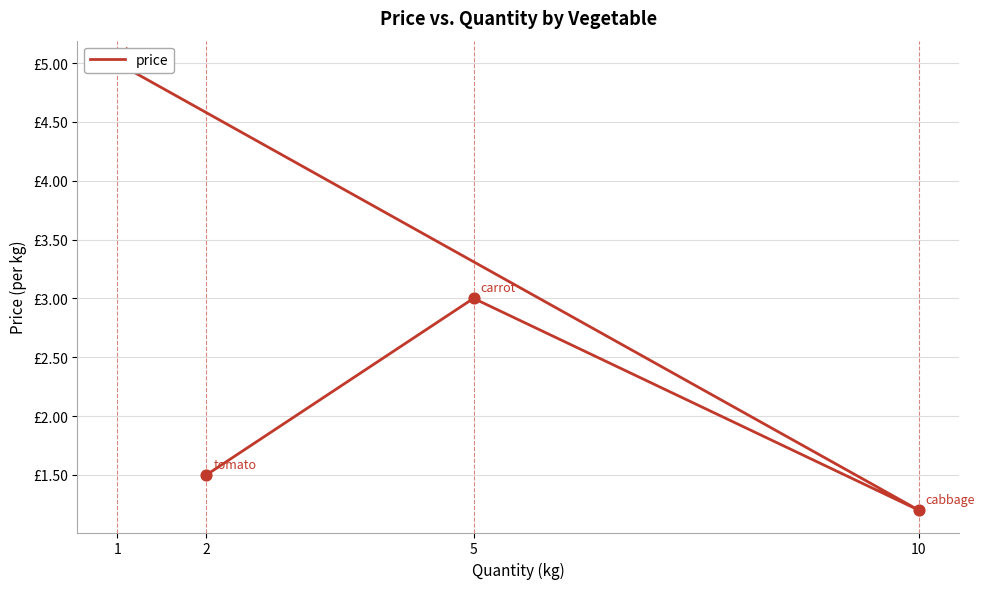

What is the change in value from 2 to 1?

+3.5